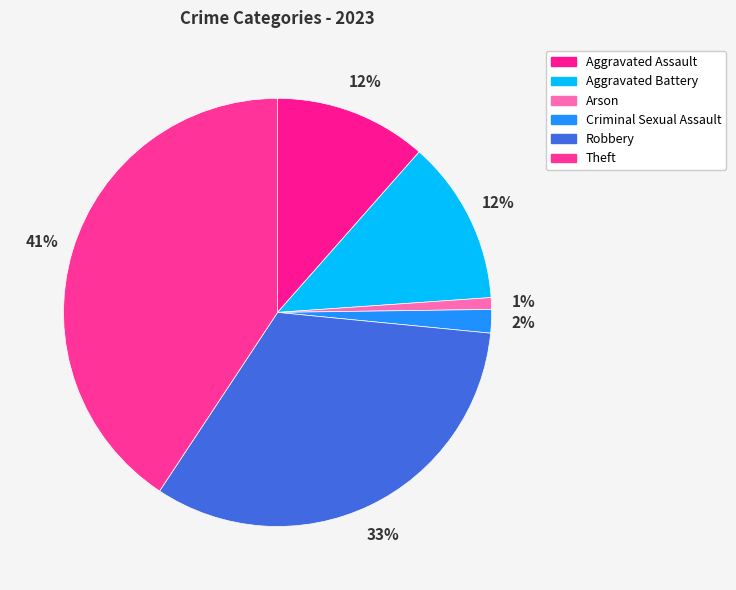

Is there any slice that represents more than half of the pie?

No